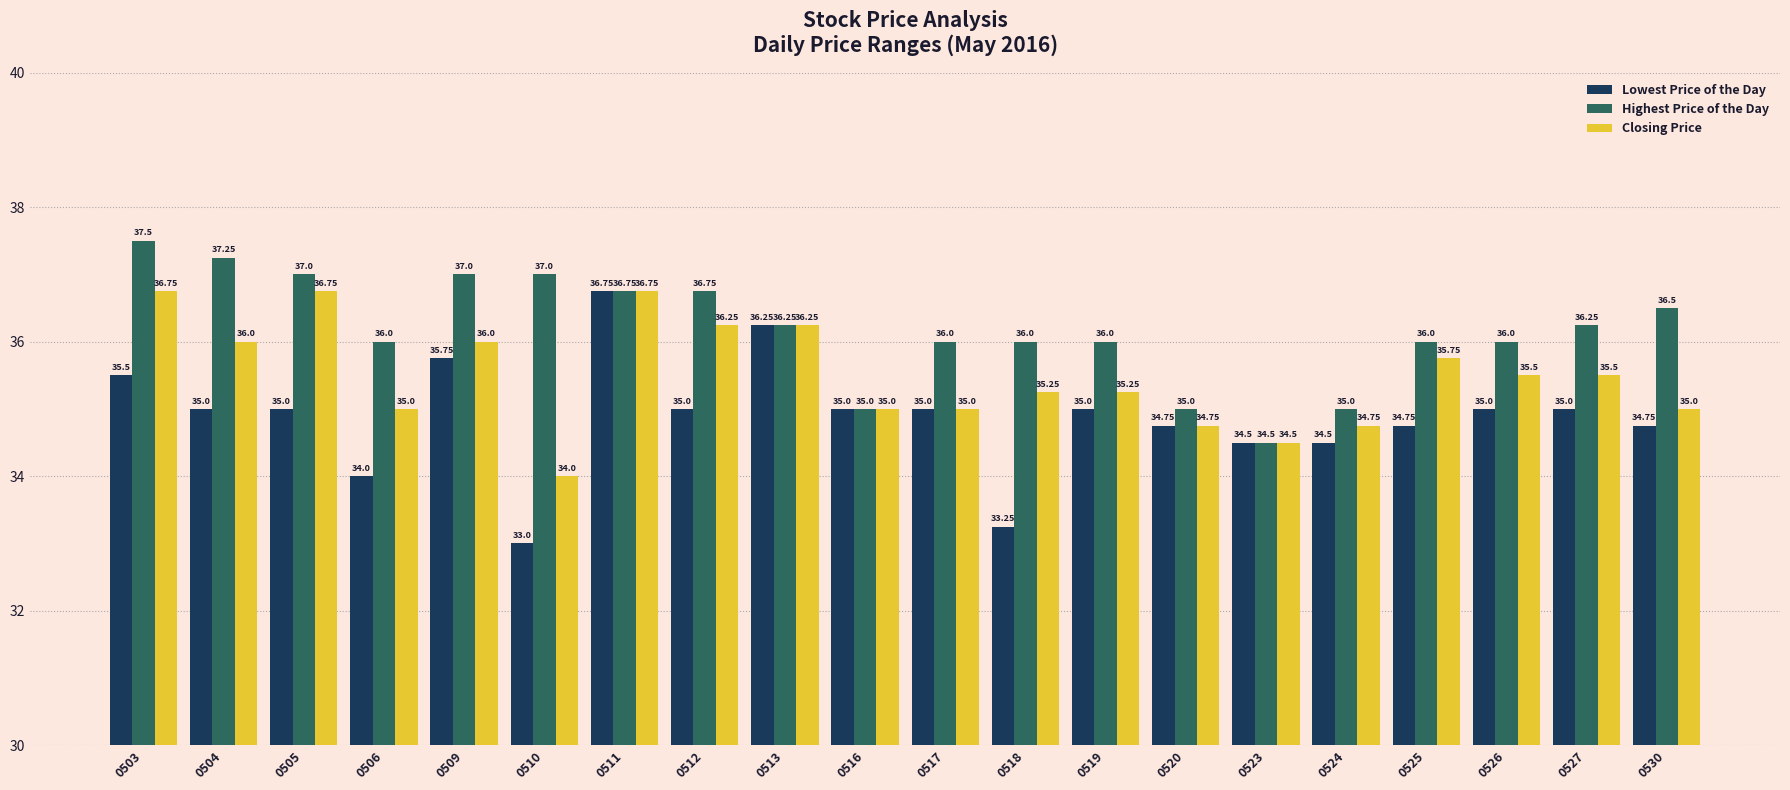

What is the sum of all Lowest Price of the Day values?

697.8